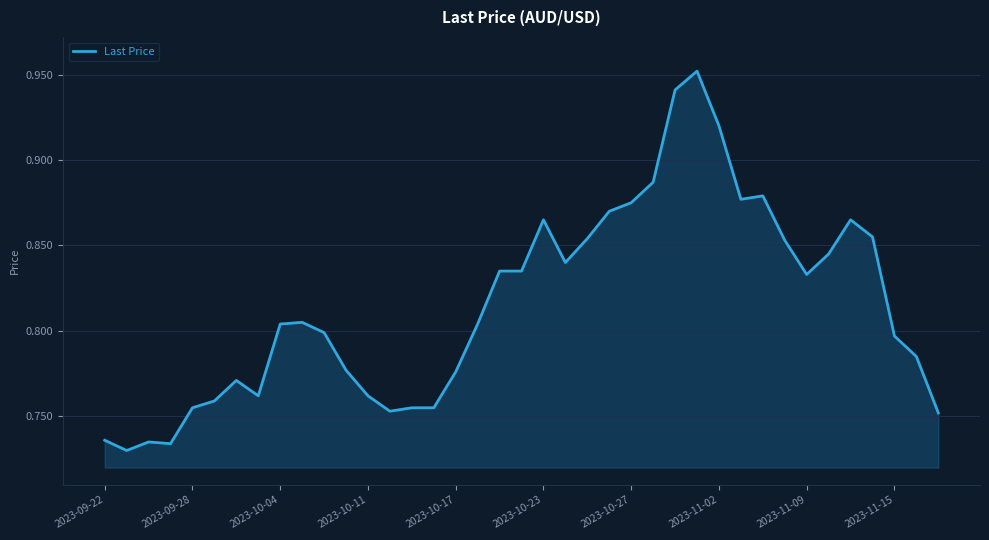

True or false: the data has more than 1 interior local peaks.

True